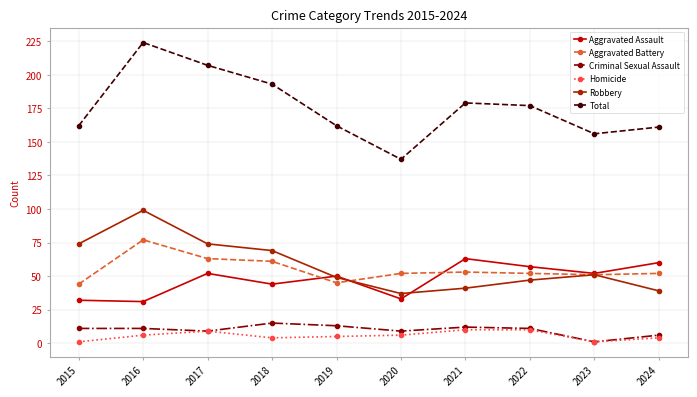

What is the value of the Aggravated Assault point at the 8th from the left?

57